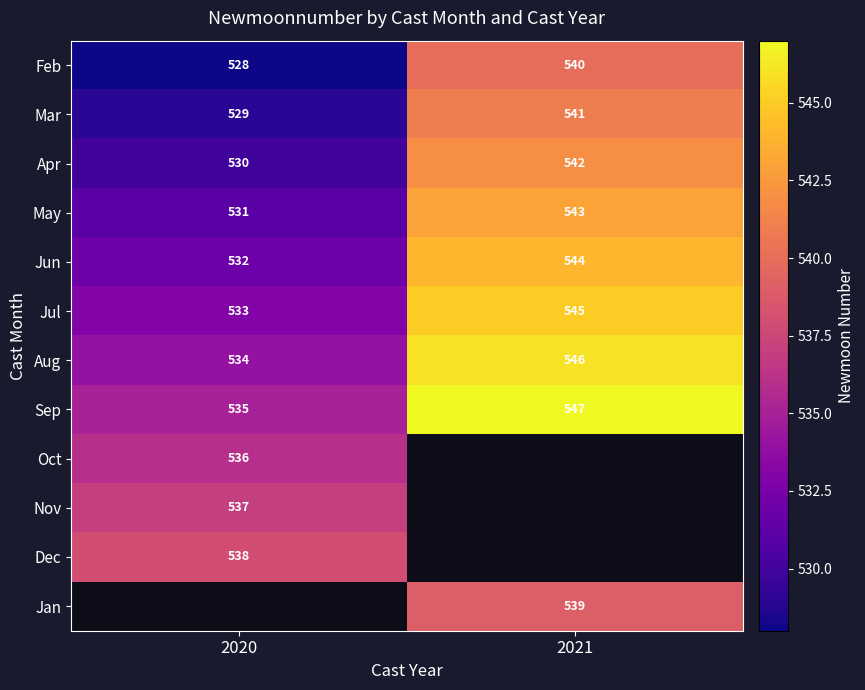

What is the difference between the maximum and minimum values in the Apr series?

12